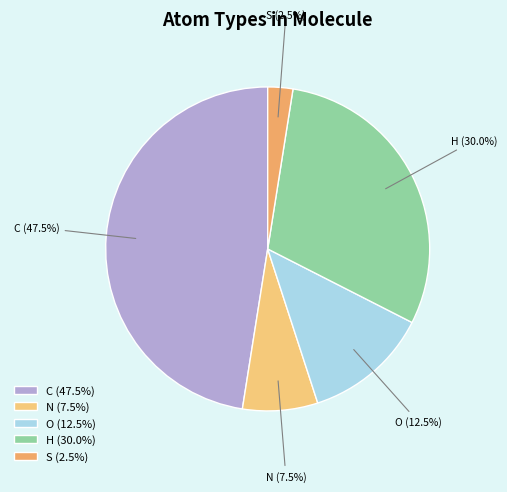

Which category has the biggest portion of the pie?

C (47.5%)